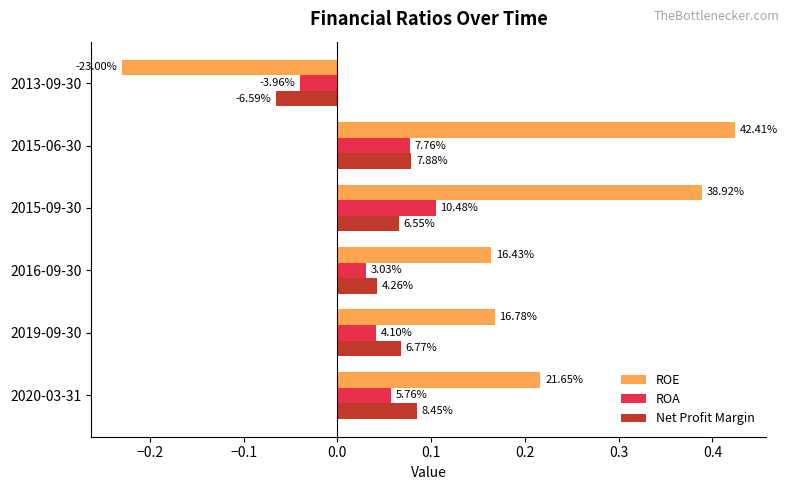

What are all the series names shown in the legend?

ROE, ROA, Net Profit Margin